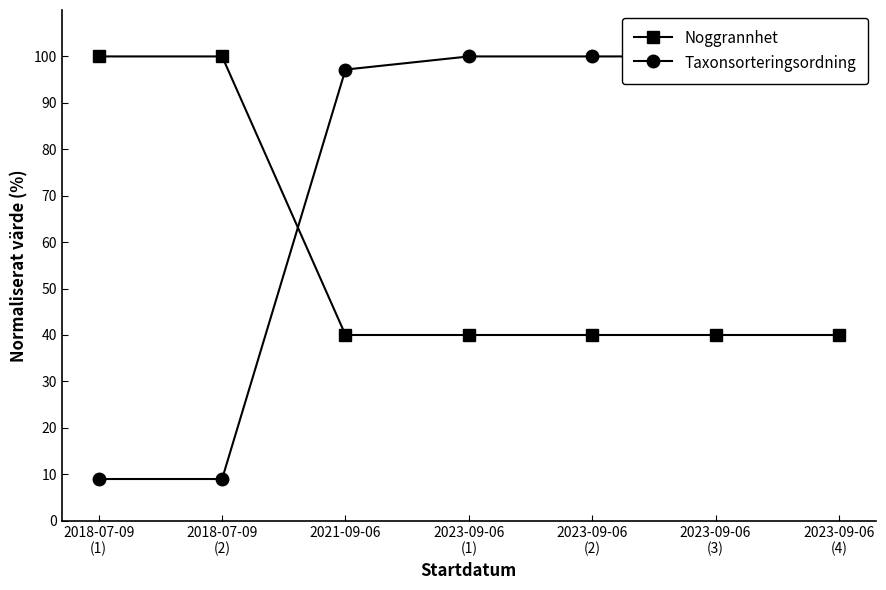

What is the greatest value displayed?

100.0